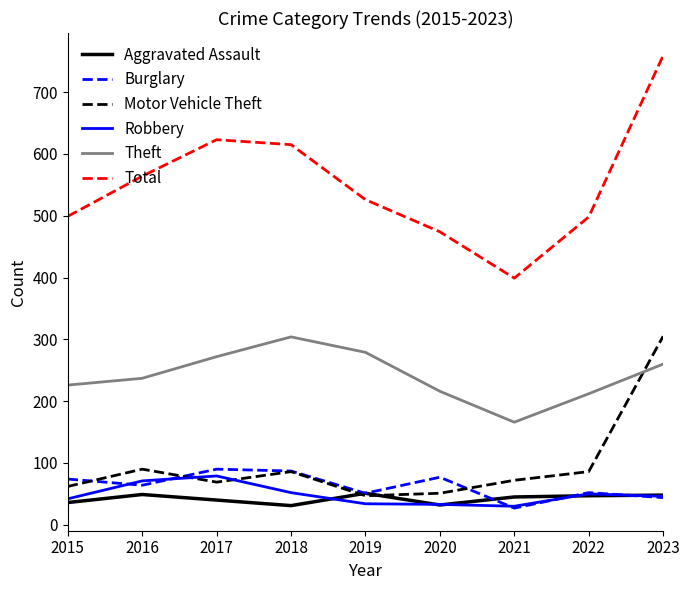

The value of Burglary at 2017 is 90. True or false?

True